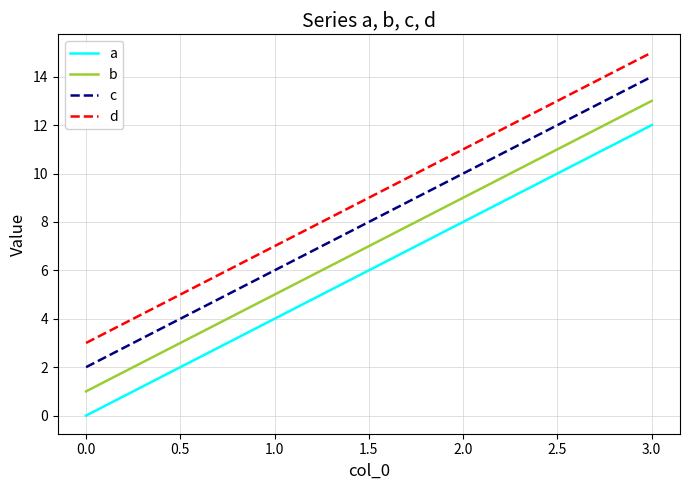

Rank the series at 2.0 from highest to lowest value.

d, c, b, a